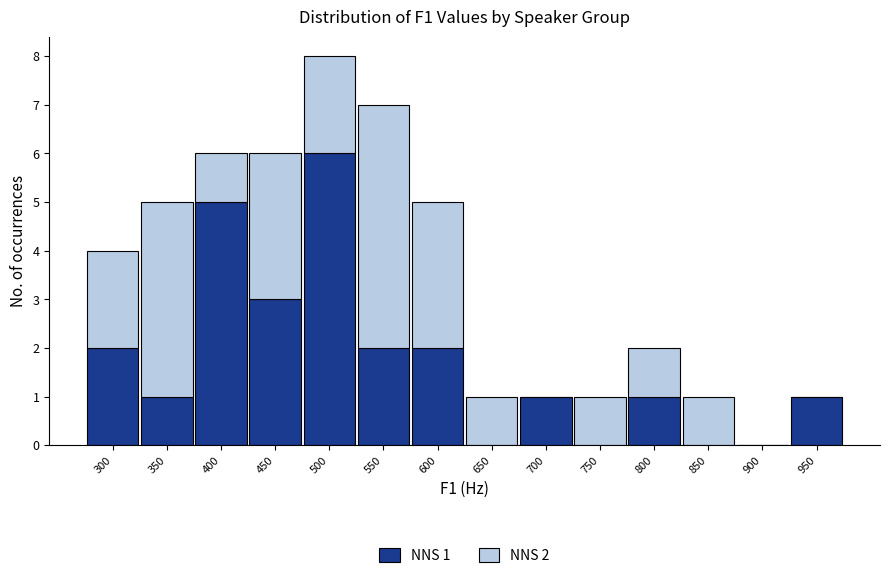

Reading left to right, transcribe the values for NNS 1.

300=2	350=1	400=5	450=3	500=6	550=2	600=2	650=0	700=1	750=0	800=1	850=0	900=0	950=1